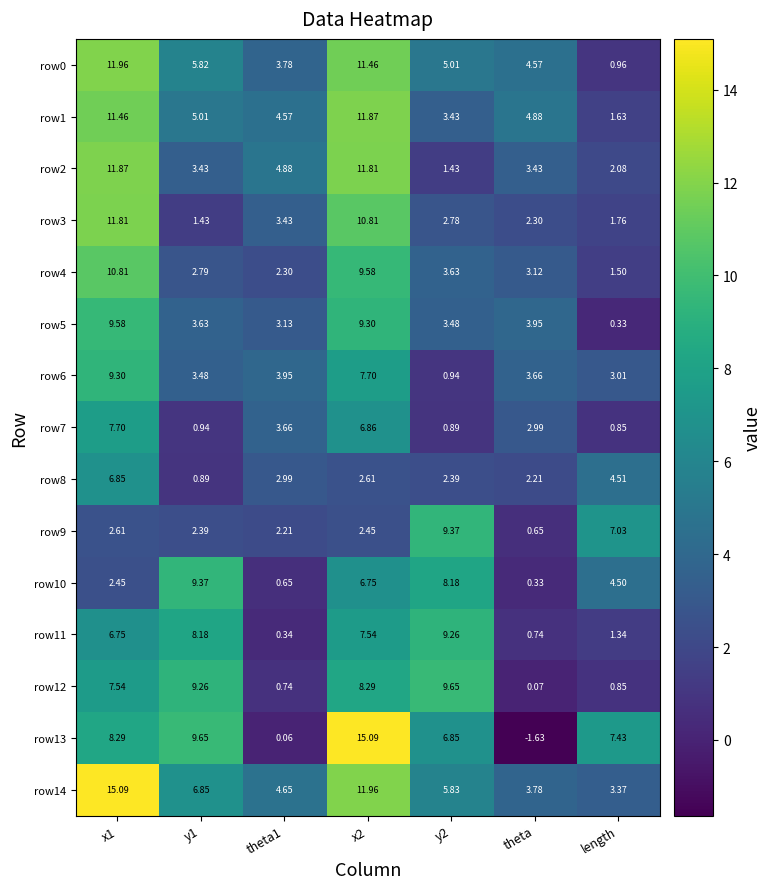

What is the greatest value displayed?

15.1